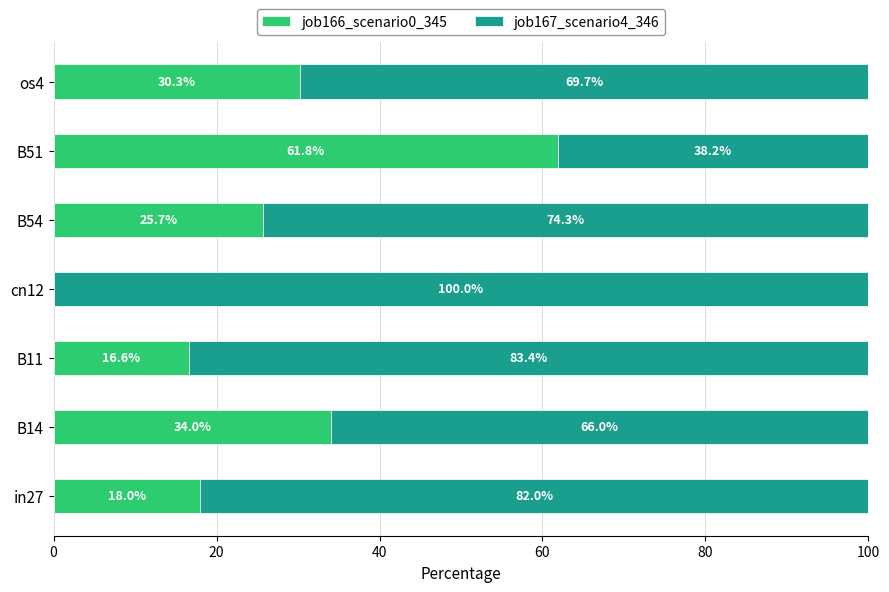

True or false: job166_scenario0_345 has a value of 16.6 at B11.

True